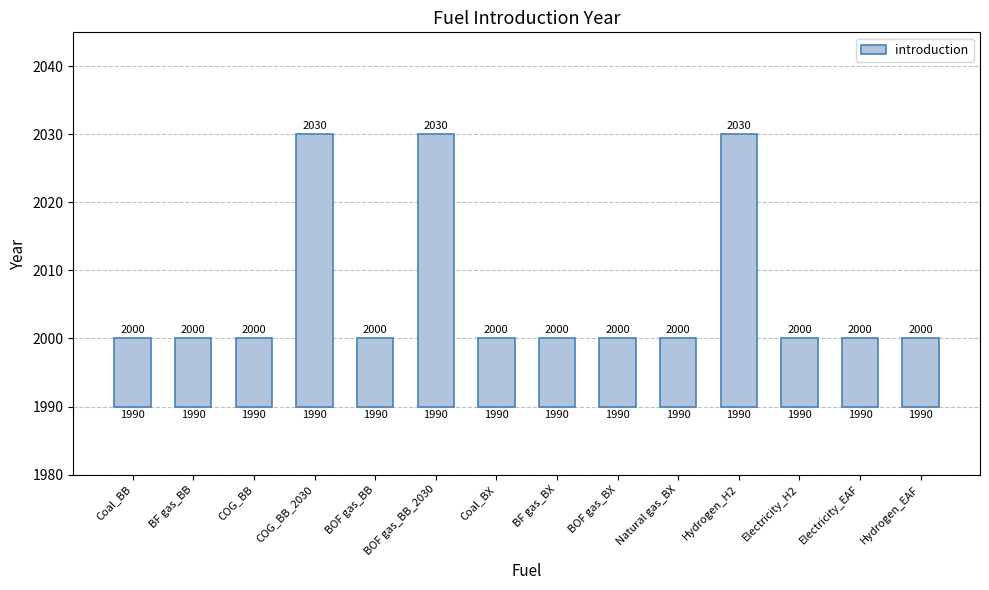

What is the label of the 5th bar from the left?

BOF gas_BB